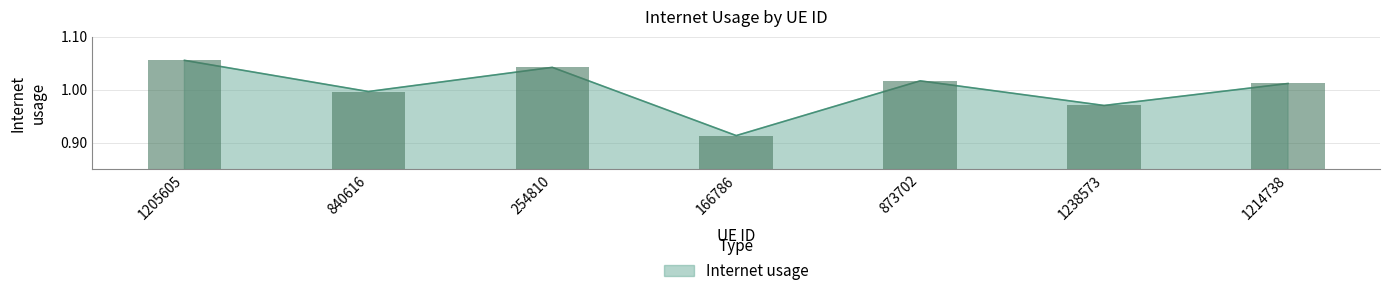

What is the average value?

1.0